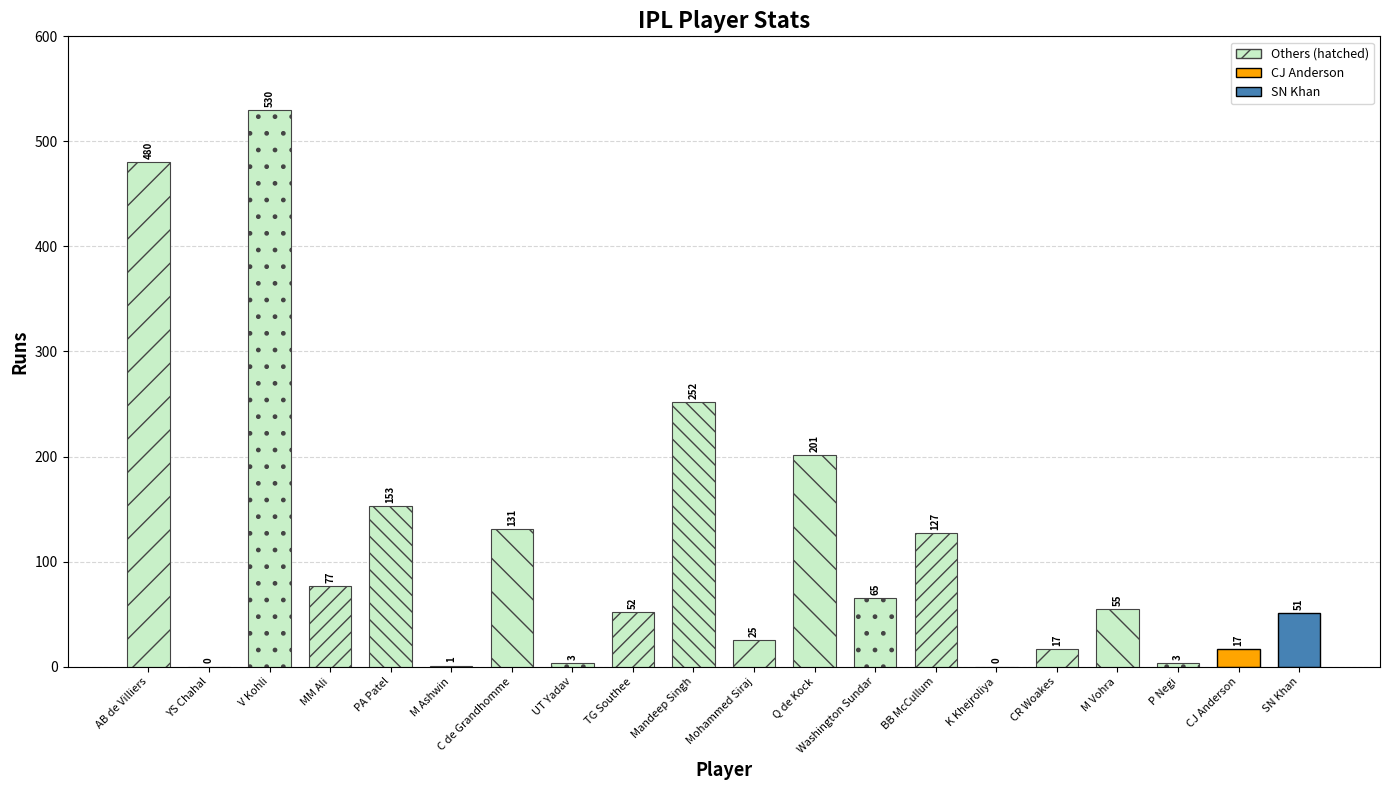

Which series has the largest range (max minus min)?

Runs